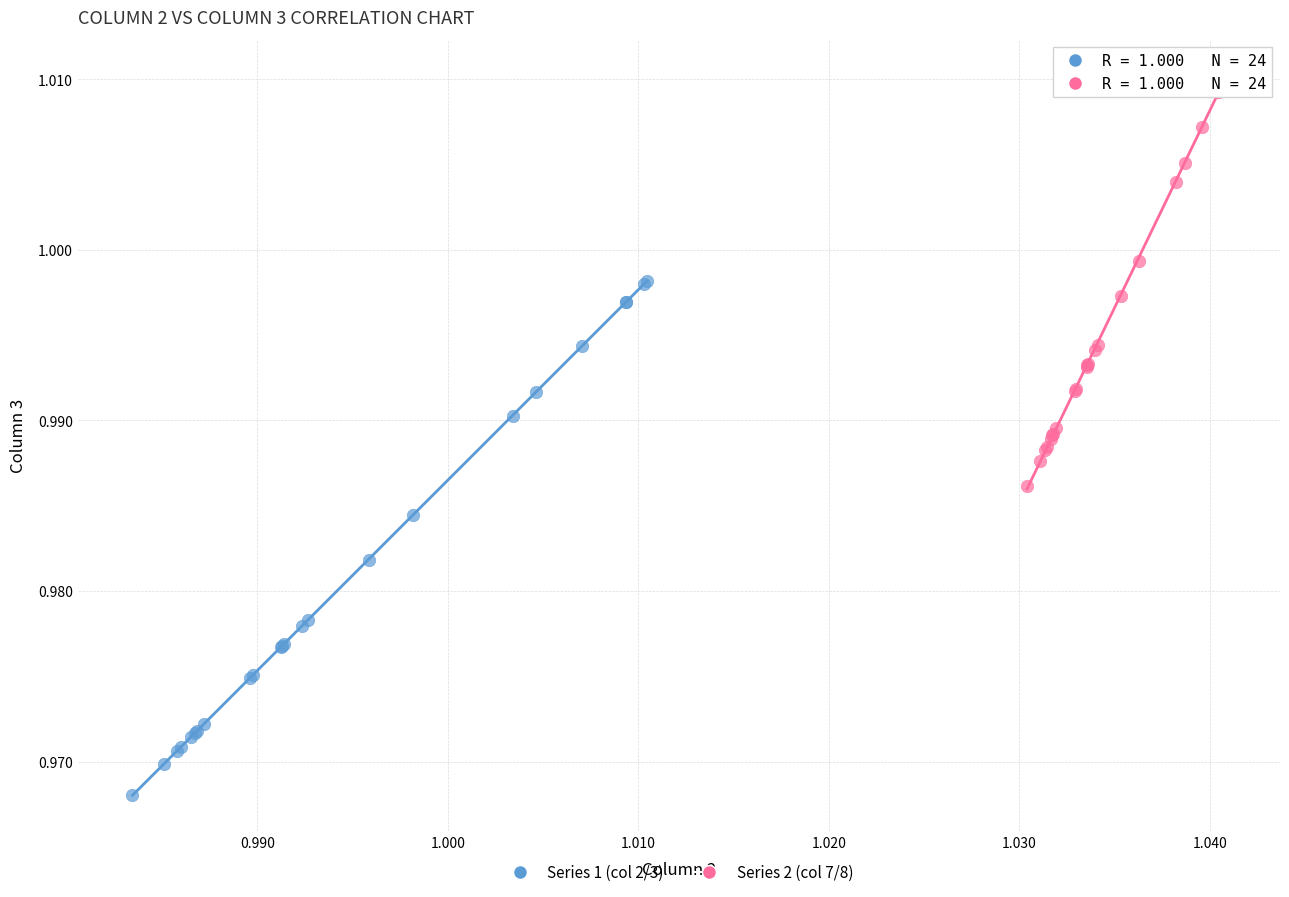

Which series contains the lowest Y value?

Series 1 (col 2/3)